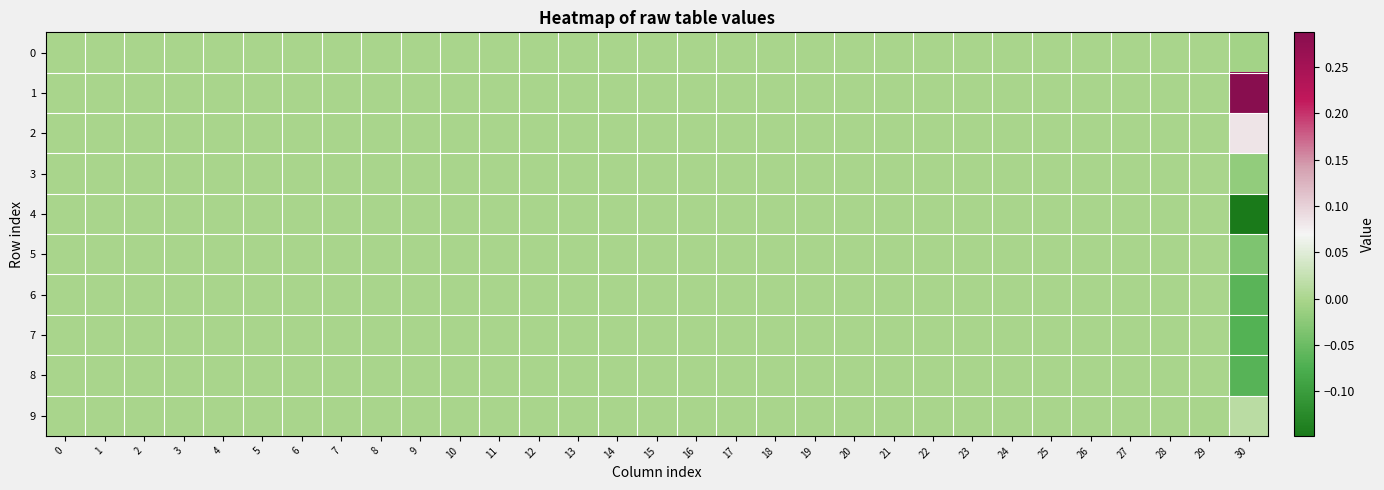

Reading left to right, transcribe all the data shown in this chart.

0: 0=0.0	1=0.0	2=0.0	3=0.0	4=0.0	5=0.0	6=0.0	7=0.0	8=0.0	9=0.0	10=0.0	11=0.0	12=0.0	13=0.0	14=0.0	15=0.0	16=0.0	17=0.0	18=0.0	19=0.0	20=0.0	21=0.0	22=0.0	23=0.0	24=0.0	25=0.0	26=0.0	27=0.0	28=0.0	29=0.0	30=-0.0
1: 0=0.0	1=0.0	2=0.0	3=0.0	4=0.0	5=0.0	6=0.0	7=0.0	8=0.0	9=0.0	10=0.0	11=0.0	12=0.0	13=0.0	14=0.0	15=0.0	16=0.0	17=0.0	18=0.0	19=0.0	20=0.0	21=0.0	22=0.0	23=0.0	24=0.0	25=0.0	26=0.0	27=0.0	28=0.0	29=0.0	30=0.3
2: 0=0.0	1=0.0	2=0.0	3=0.0	4=0.0	5=0.0	6=0.0	7=0.0	8=0.0	9=0.0	10=0.0	11=0.0	12=0.0	13=0.0	14=0.0	15=0.0	16=0.0	17=0.0	18=0.0	19=0.0	20=0.0	21=0.0	22=0.0	23=0.0	24=0.0	25=0.0	26=0.0	27=0.0	28=0.0	29=0.0	30=0.1
3: 0=0.0	1=0.0	2=0.0	3=0.0	4=0.0	5=0.0	6=0.0	7=0.0	8=0.0	9=0.0	10=0.0	11=0.0	12=0.0	13=0.0	14=0.0	15=0.0	16=0.0	17=0.0	18=0.0	19=0.0	20=0.0	21=0.0	22=0.0	23=0.0	24=0.0	25=0.0	26=0.0	27=0.0	28=0.0	29=0.0	30=-0.0
4: 0=0.0	1=0.0	2=0.0	3=0.0	4=0.0	5=0.0	6=0.0	7=0.0	8=0.0	9=0.0	10=0.0	11=0.0	12=0.0	13=0.0	14=0.0	15=0.0	16=0.0	17=0.0	18=0.0	19=0.0	20=0.0	21=0.0	22=0.0	23=0.0	24=0.0	25=0.0	26=0.0	27=0.0	28=0.0	29=0.0	30=-0.1
5: 0=0.0	1=0.0	2=0.0	3=0.0	4=0.0	5=0.0	6=0.0	7=0.0	8=0.0	9=0.0	10=0.0	11=0.0	12=0.0	13=0.0	14=0.0	15=0.0	16=0.0	17=0.0	18=0.0	19=0.0	20=0.0	21=0.0	22=0.0	23=0.0	24=0.0	25=0.0	26=0.0	27=0.0	28=0.0	29=0.0	30=-0.0
6: 0=0.0	1=0.0	2=0.0	3=0.0	4=0.0	5=0.0	6=0.0	7=0.0	8=0.0	9=0.0	10=0.0	11=0.0	12=0.0	13=0.0	14=0.0	15=0.0	16=0.0	17=0.0	18=0.0	19=0.0	20=0.0	21=0.0	22=0.0	23=0.0	24=0.0	25=0.0	26=0.0	27=0.0	28=0.0	29=0.0	30=-0.1
7: 0=0.0	1=0.0	2=0.0	3=0.0	4=0.0	5=0.0	6=0.0	7=0.0	8=0.0	9=0.0	10=0.0	11=0.0	12=0.0	13=0.0	14=0.0	15=0.0	16=0.0	17=0.0	18=0.0	19=0.0	20=0.0	21=0.0	22=0.0	23=0.0	24=0.0	25=0.0	26=0.0	27=0.0	28=0.0	29=0.0	30=-0.1
8: 0=0.0	1=0.0	2=0.0	3=0.0	4=0.0	5=0.0	6=0.0	7=0.0	8=0.0	9=0.0	10=0.0	11=0.0	12=0.0	13=0.0	14=0.0	15=0.0	16=0.0	17=0.0	18=0.0	19=0.0	20=0.0	21=0.0	22=0.0	23=0.0	24=0.0	25=0.0	26=0.0	27=0.0	28=0.0	29=0.0	30=-0.1
9: 0=0.0	1=0.0	2=0.0	3=0.0	4=0.0	5=0.0	6=0.0	7=0.0	8=0.0	9=0.0	10=0.0	11=0.0	12=0.0	13=0.0	14=0.0	15=0.0	16=0.0	17=0.0	18=0.0	19=0.0	20=0.0	21=0.0	22=0.0	23=0.0	24=0.0	25=0.0	26=0.0	27=0.0	28=0.0	29=0.0	30=0.0